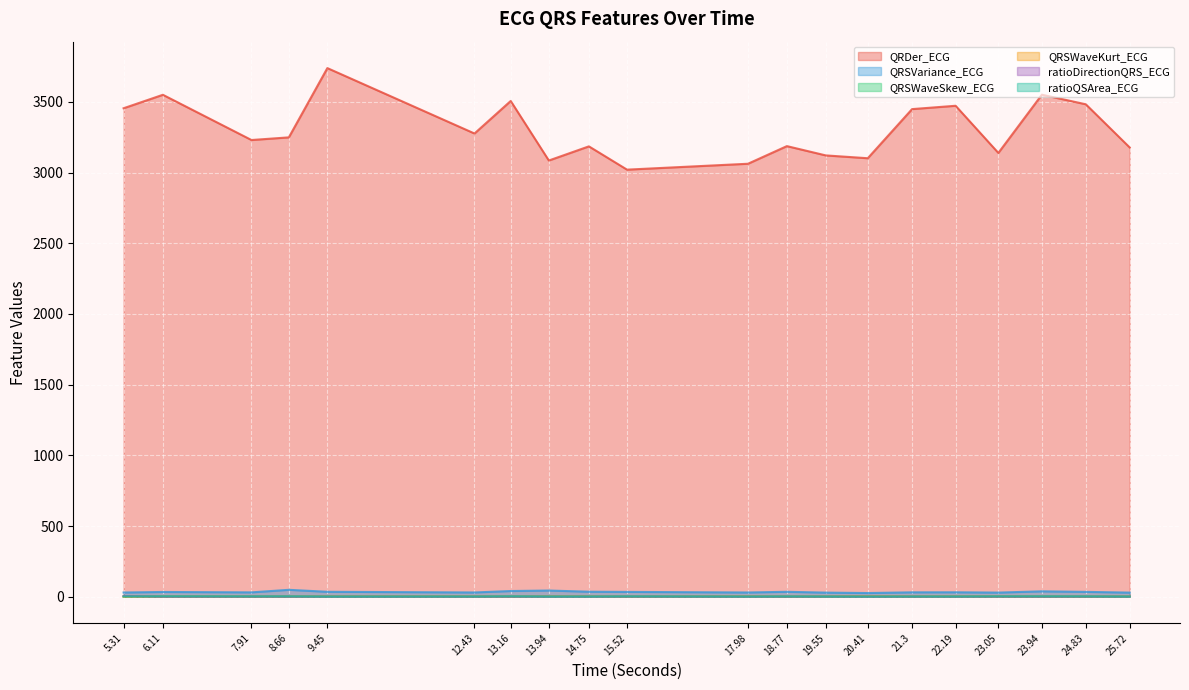

What is the minimum value shown in the chart?

0.1